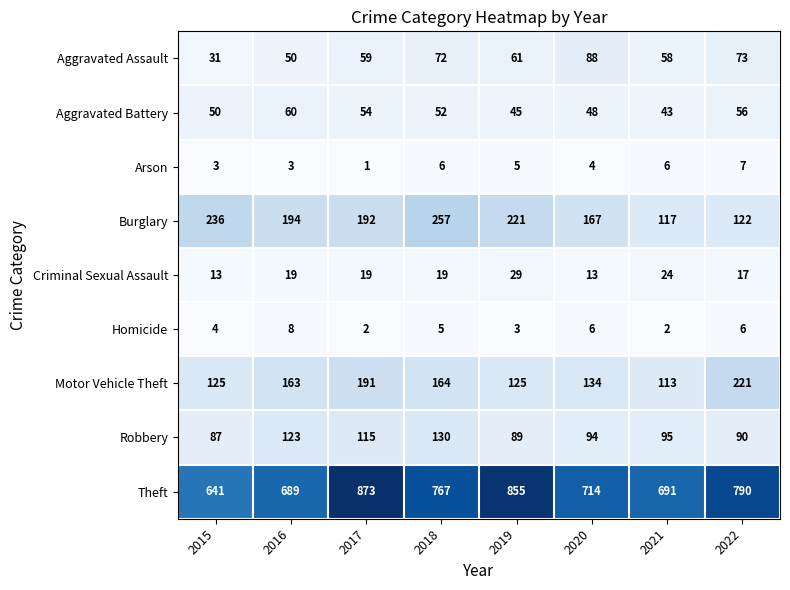

Where is Arson nearest to the value 4?

2020